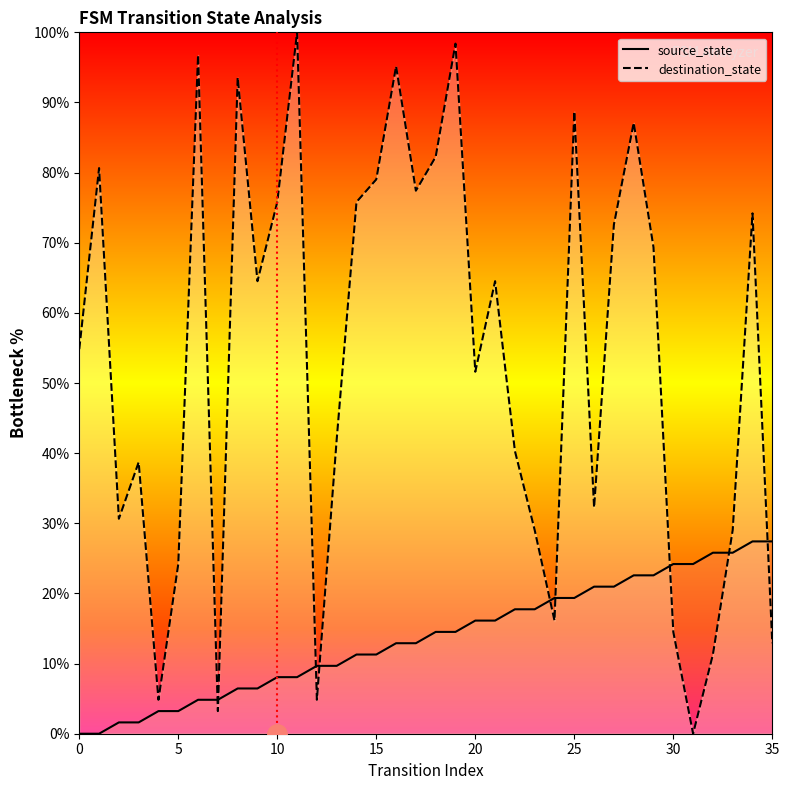

Reading left to right, list all the values displayed in this chart.

source_state: 0=0.0	1=0.0	2=1.6	3=1.6	4=3.2	5=3.2	6=4.8	7=4.8	8=6.5	9=6.5	10=8.1	11=8.1	12=9.7	13=9.7	14=11.3	15=11.3	16=12.9	17=12.9	18=14.5	19=14.5	20=16.1	21=16.1	22=17.7	23=17.7	24=19.4	25=19.4	26=21.0	27=21.0	28=22.6	29=22.6	30=24.2	31=24.2	32=25.8	33=25.8	34=27.4	35=27.4
destination_state: 0=54.8	1=80.6	2=30.6	3=38.7	4=4.8	5=24.2	6=96.8	7=3.2	8=93.5	9=64.5	10=75.8	11=100.0	12=4.8	13=41.9	14=75.8	15=79.0	16=95.2	17=77.4	18=82.3	19=98.4	20=51.6	21=64.5	22=40.3	23=29.0	24=16.1	25=88.7	26=32.3	27=72.6	28=87.1	29=69.4	30=14.5	31=0.0	32=11.3	33=29.0	34=74.2	35=12.9